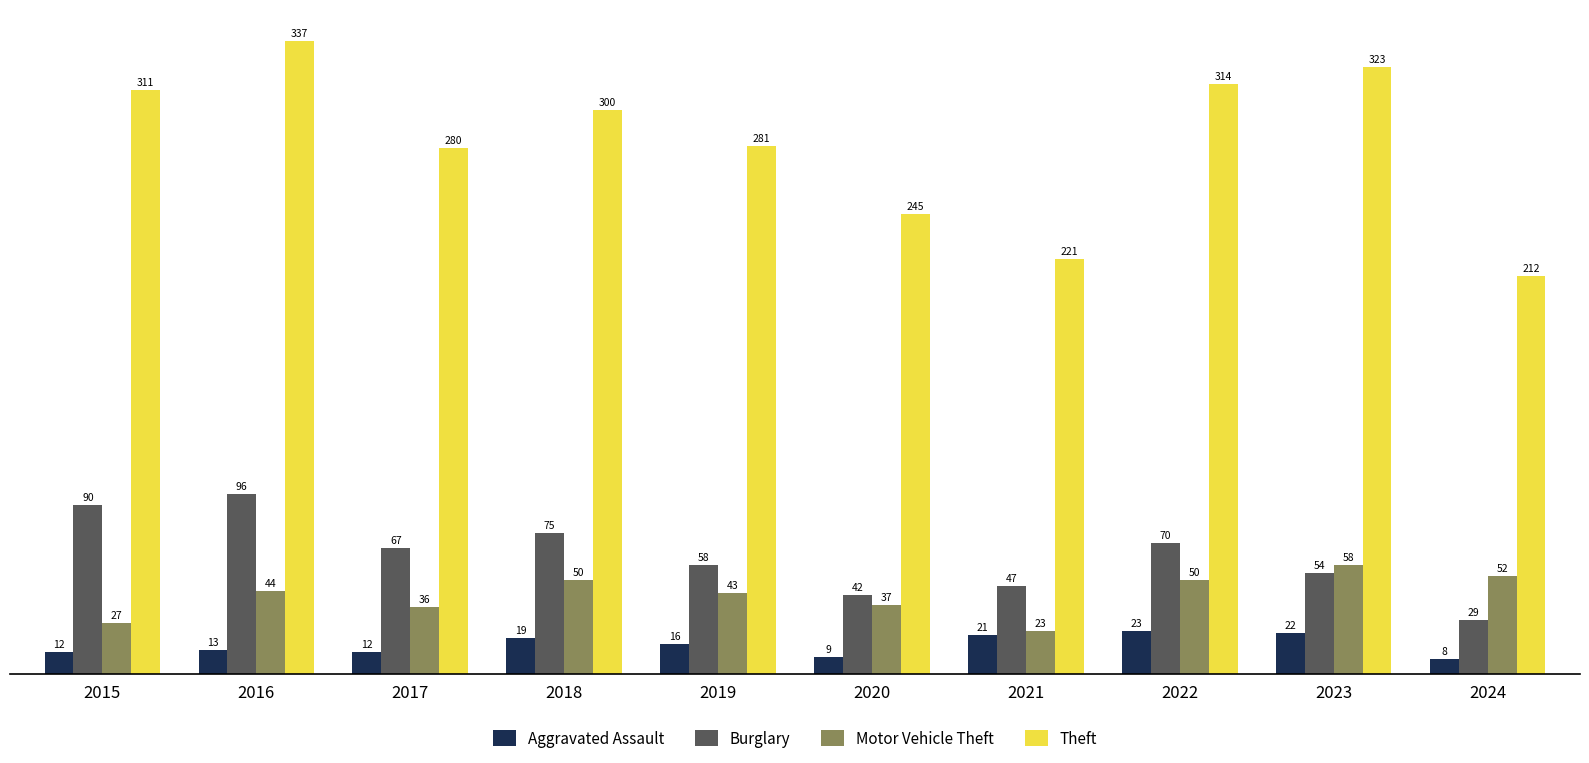

List the labels in order of Burglary value, smallest first.

2024, 2020, 2021, 2023, 2019, 2017, 2022, 2018, 2015, 2016